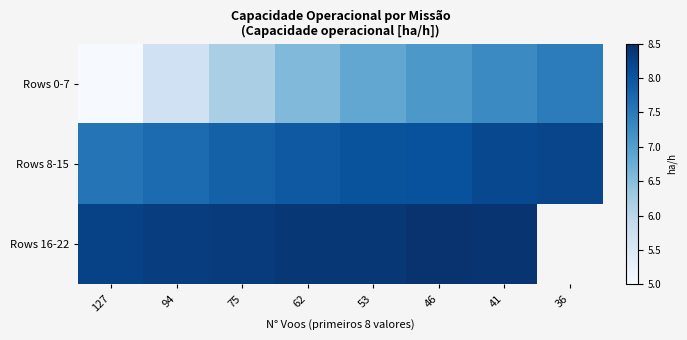

At how many categories does at least one series exceed 6?

8